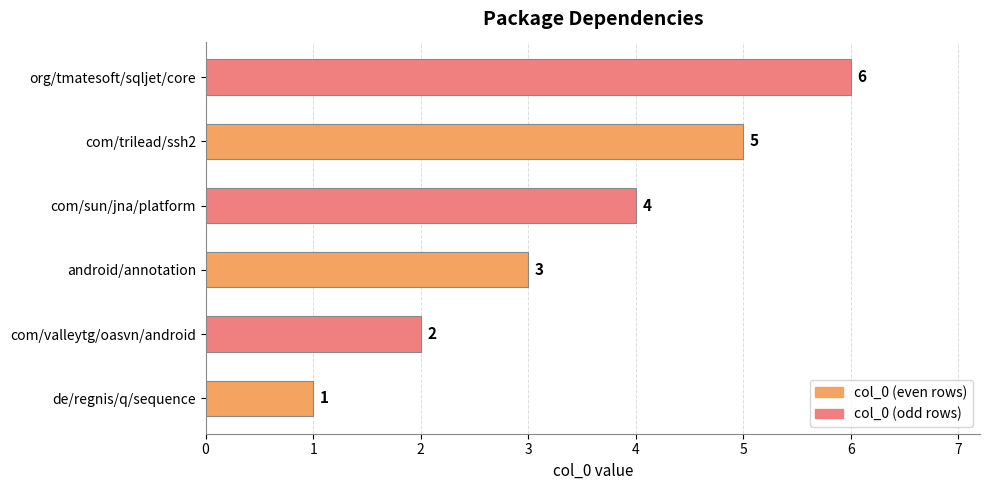

What is the difference between the maximum and second lowest values?

4